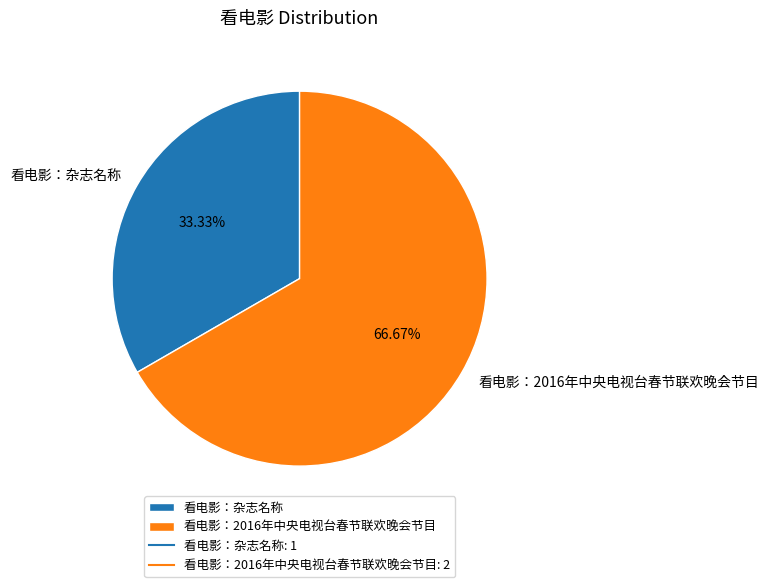

What is the largest slice in the pie chart?

看电影：2016年中央电视台春节联欢晚会节目